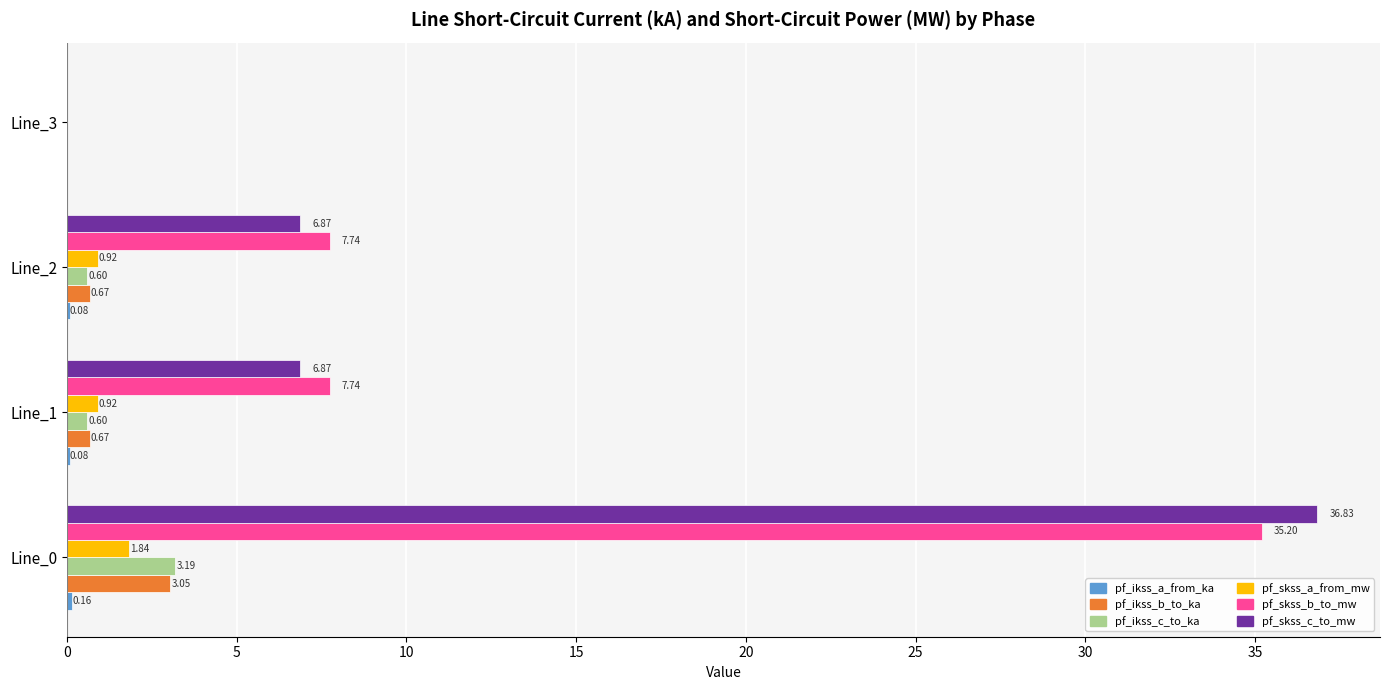

Count the number of categories in the chart.

4